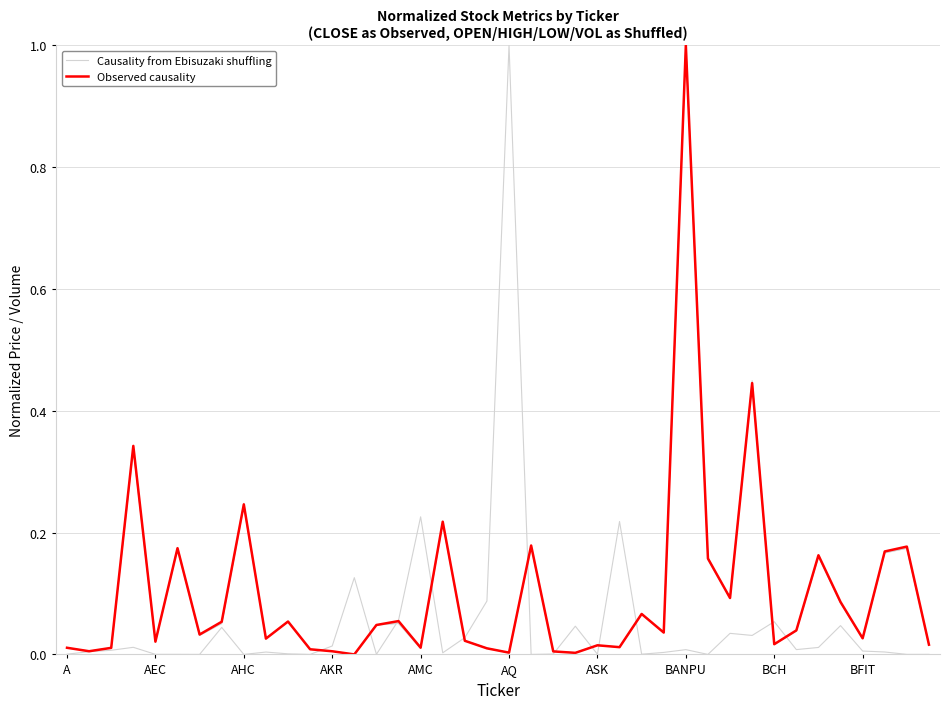

Which has a higher value, BCH or 21?

BCH